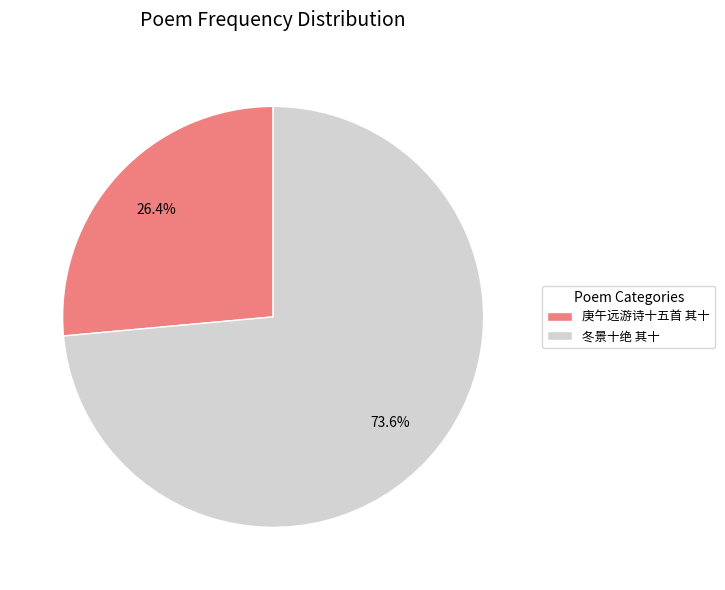

To the nearest percent, what is the average slice percentage?

50%